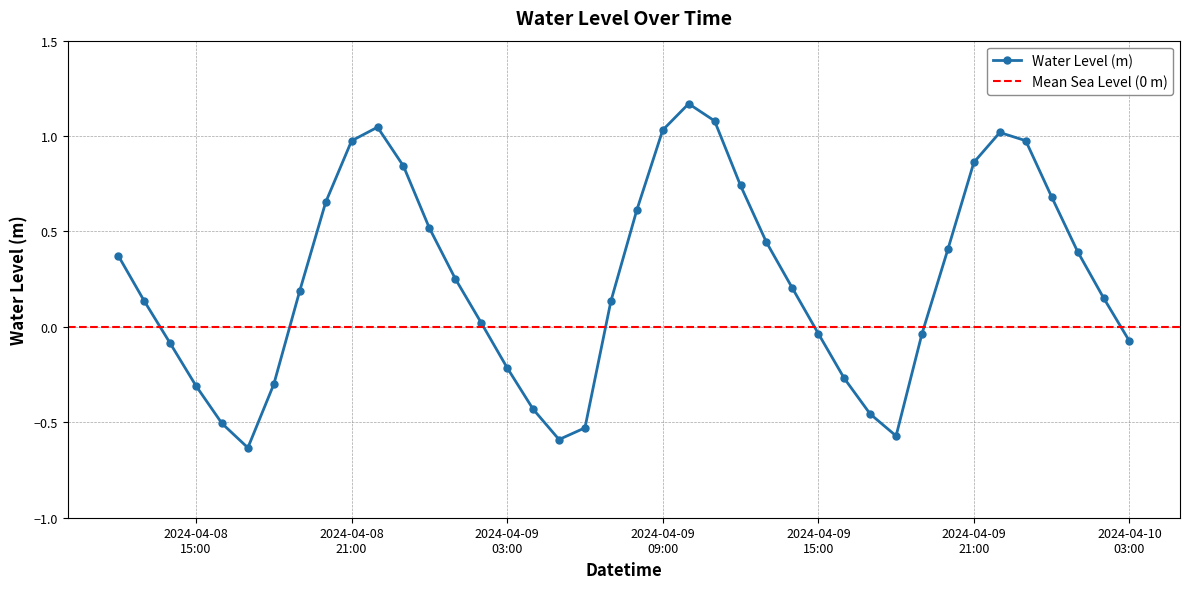

Where does the data first go above 0?

2024-04-08 12:00:00